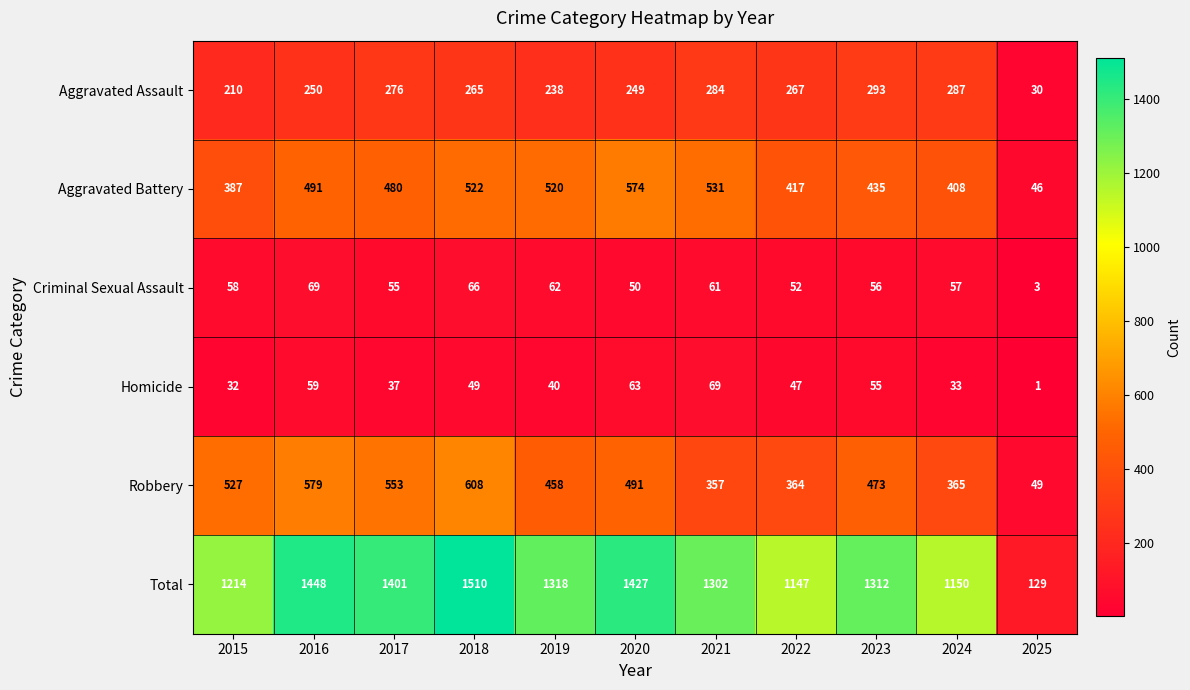

What is the greatest value displayed?

1510